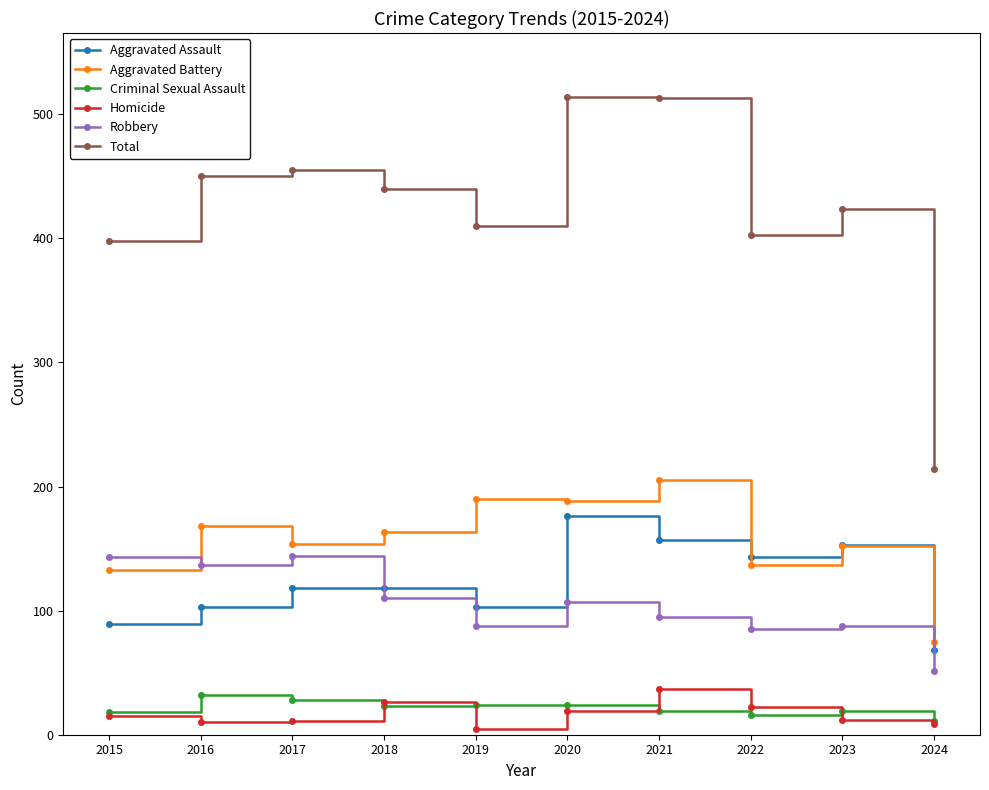

At which label does Aggravated Battery first exceed 163?

2016